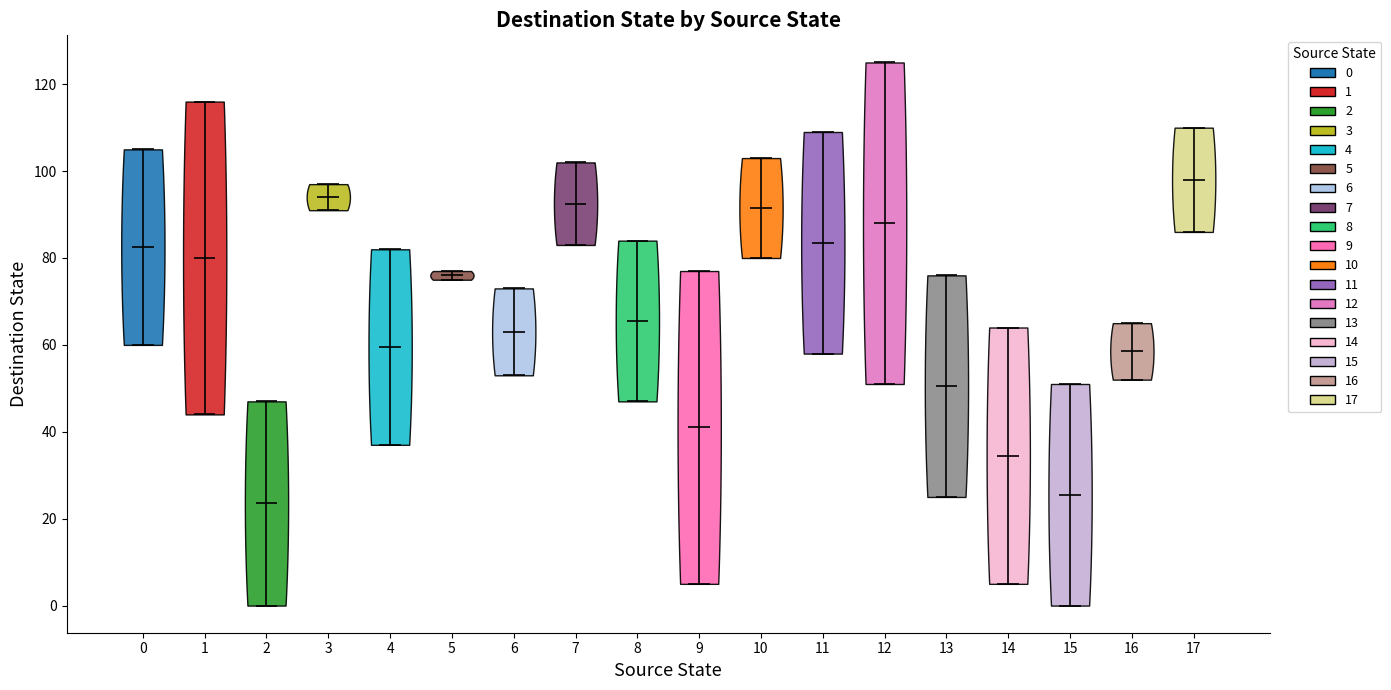

Reading left to right, read every violin against the y-axis: where its median line is, and the lowest and highest points it reaches. The values are not printed on the chart, so give them approximately, as read against the axis.

0: median line 82, lowest point 60, highest point 106
1: median line 80, lowest point 44, highest point 116
2: median line 24, lowest point 0, highest point 48
3: median line 94, lowest point 92, highest point 98
4: median line 60, lowest point 38, highest point 82
5: median line 76, lowest point 76, highest point 78
6: median line 64, lowest point 54, highest point 74
7: median line 92, lowest point 84, highest point 102
8: median line 66, lowest point 48, highest point 84
9: median line 42, lowest point 6, highest point 78
10: median line 92, lowest point 80, highest point 104
11: median line 84, lowest point 58, highest point 110
12: median line 88, lowest point 52, highest point 126
13: median line 50, lowest point 26, highest point 76
14: median line 34, lowest point 6, highest point 64
15: median line 26, lowest point 0, highest point 52
16: median line 58, lowest point 52, highest point 66
17: median line 98, lowest point 86, highest point 110